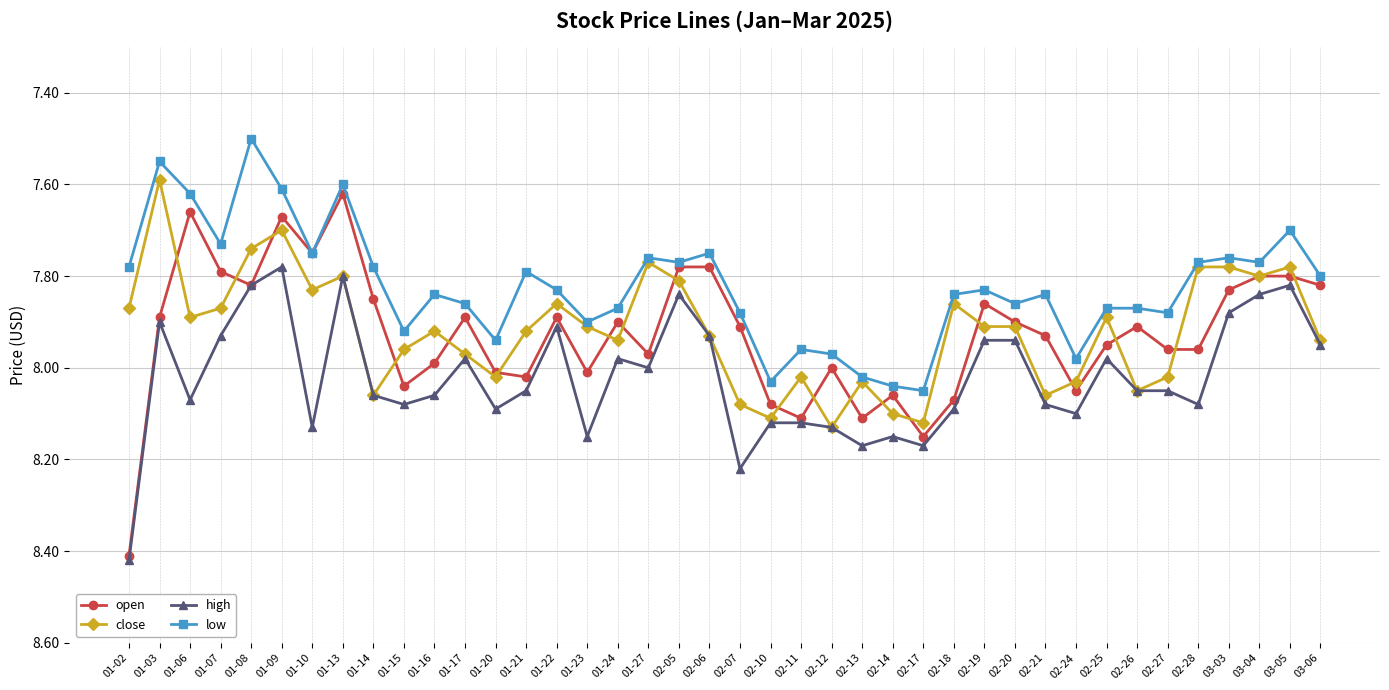

Which series has the largest range (max minus min)?

open